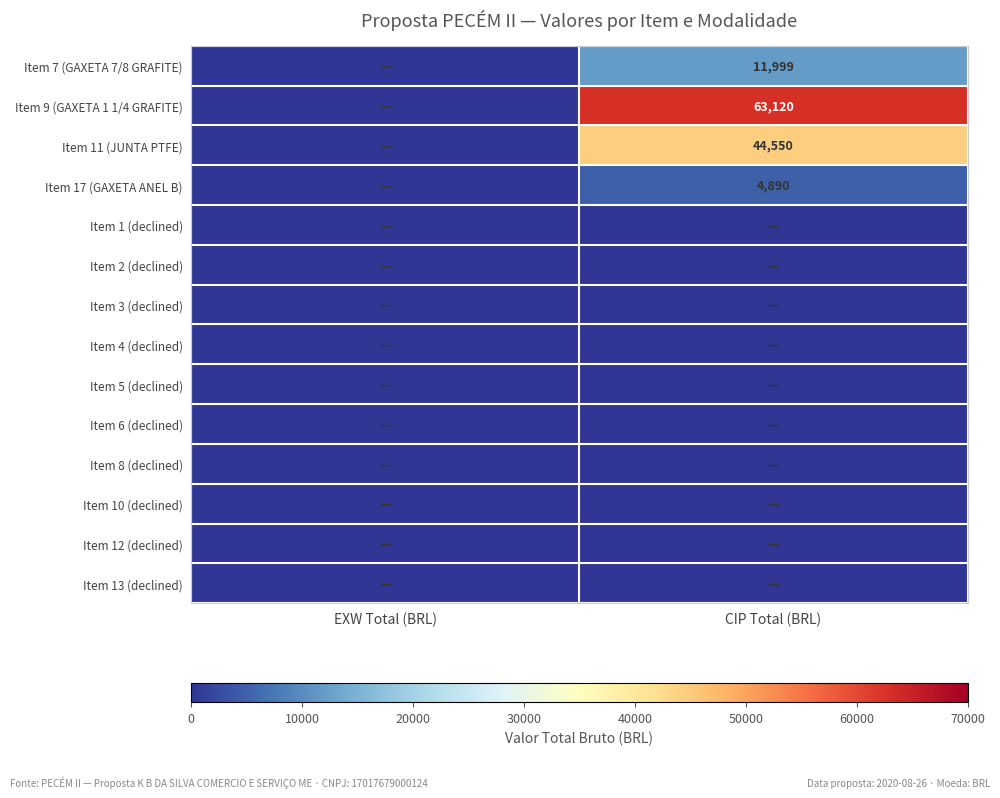

Is it true that Item 7 (GAXETA 7/8 GRAFITE) equals 4575 at CIP Total (BRL)?

False